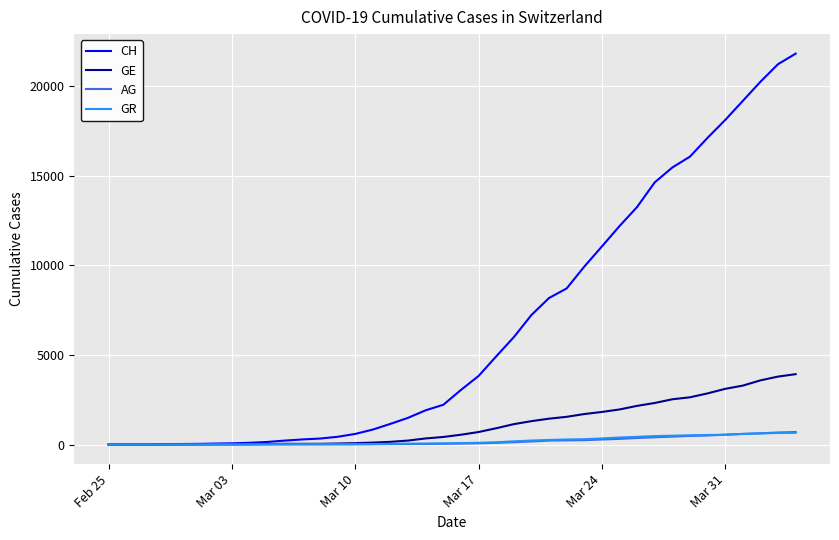

What is the highest value of the AG series?

702